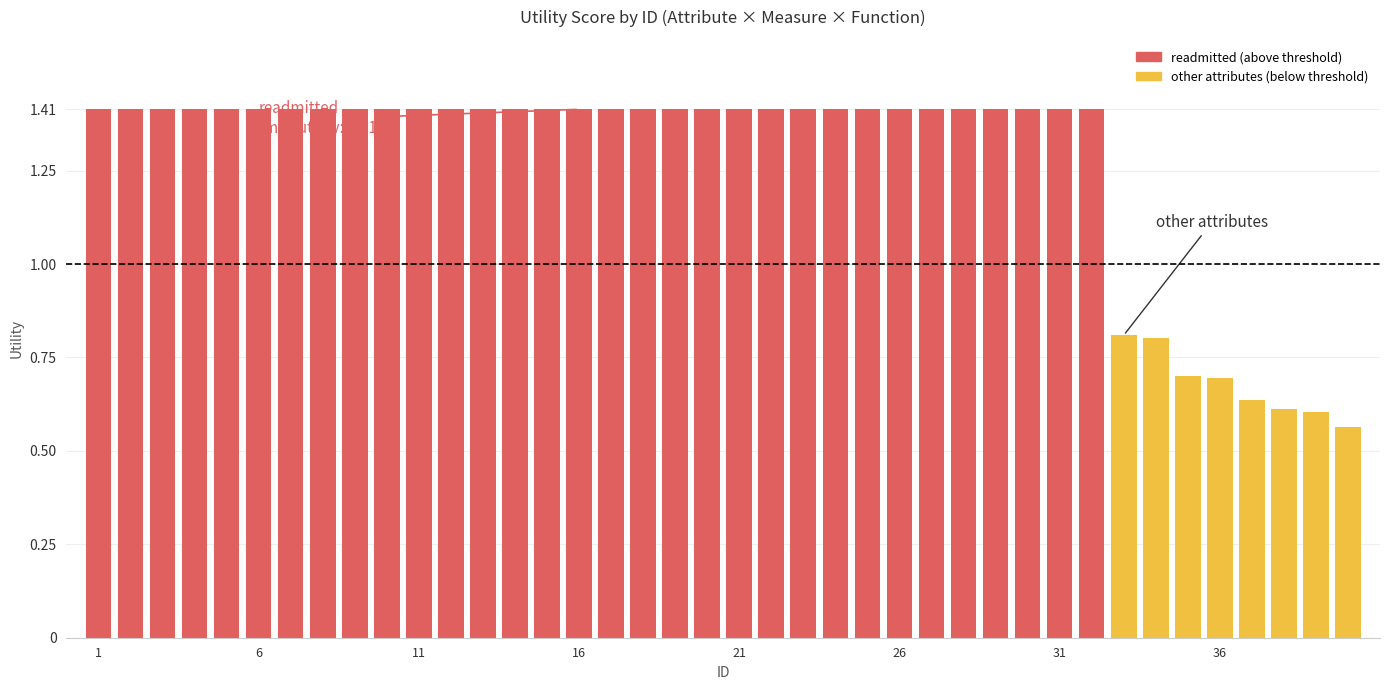

What is the smallest value displayed?

0.6